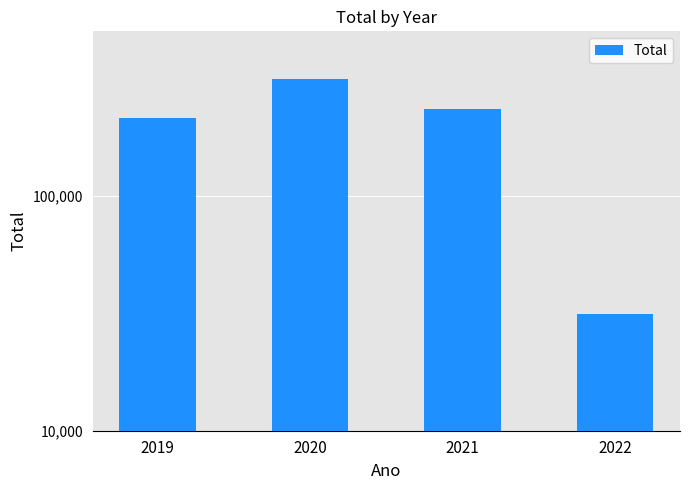

Does the chart contain stacked bars?

No